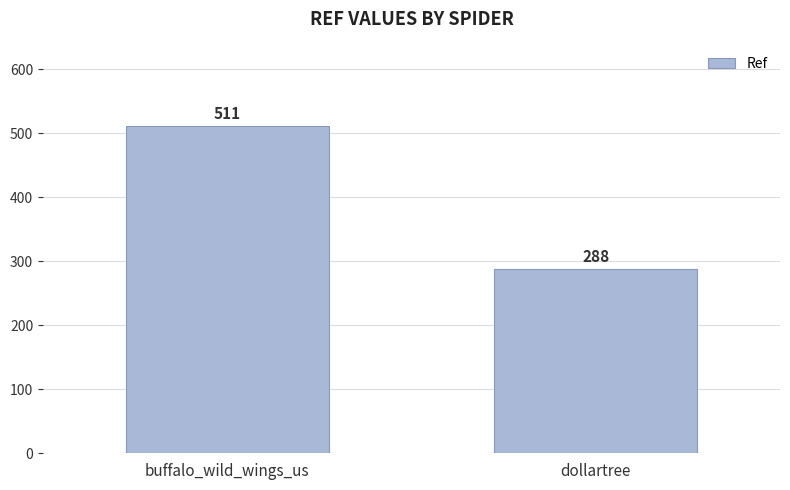

What position from the right is buffalo_wild_wings_us?

2